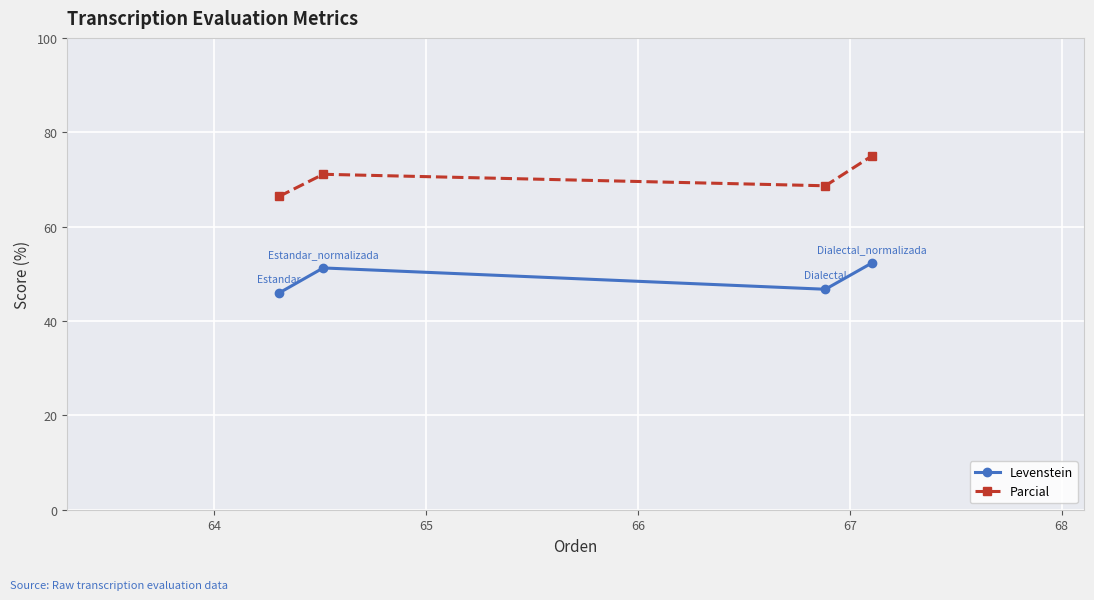

True or false: Levenstein and Parcial intersect in this chart.

False